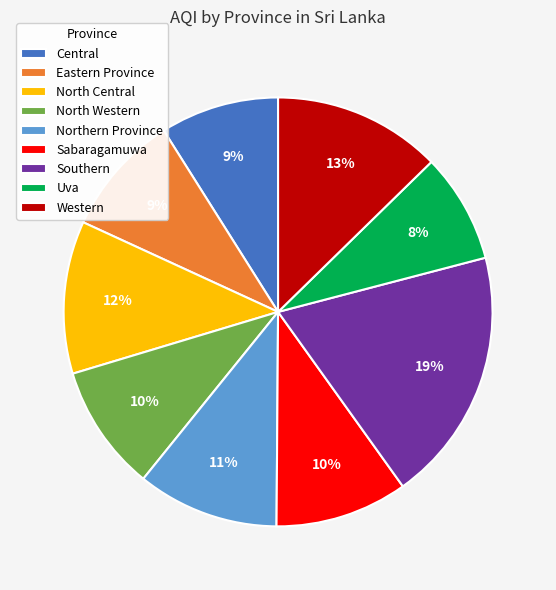

Does North Central account for over 50% of the chart?

No